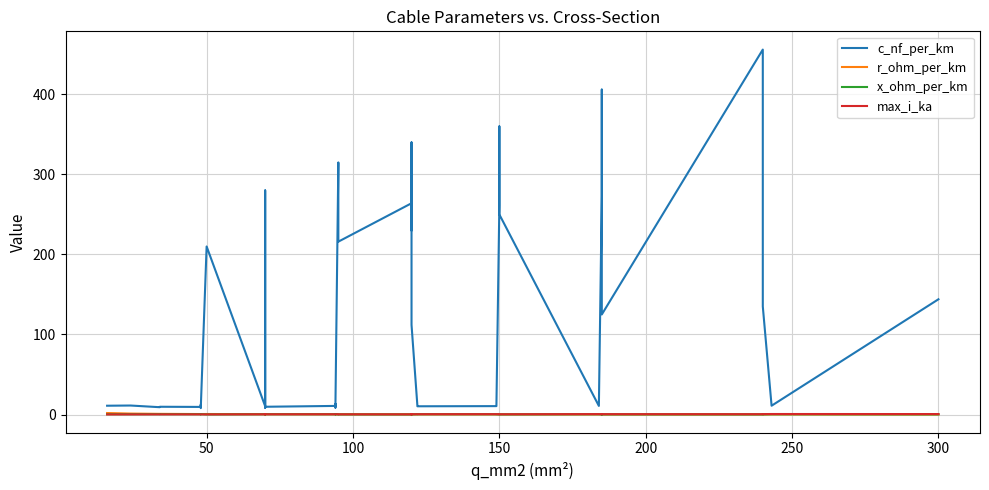

What is the greatest value displayed?

456.0